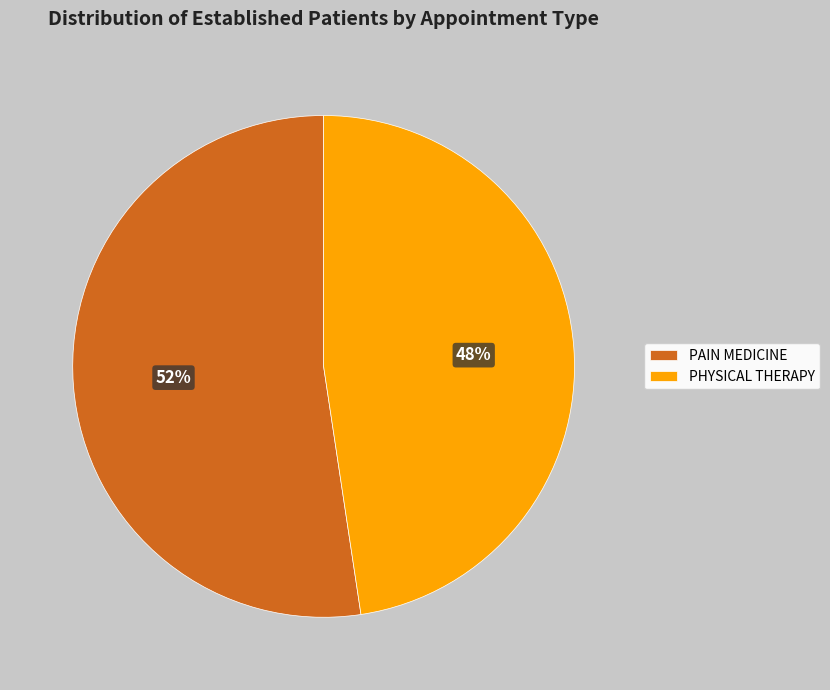

To the nearest percent, what portion does PAIN MEDICINE represent?

52%